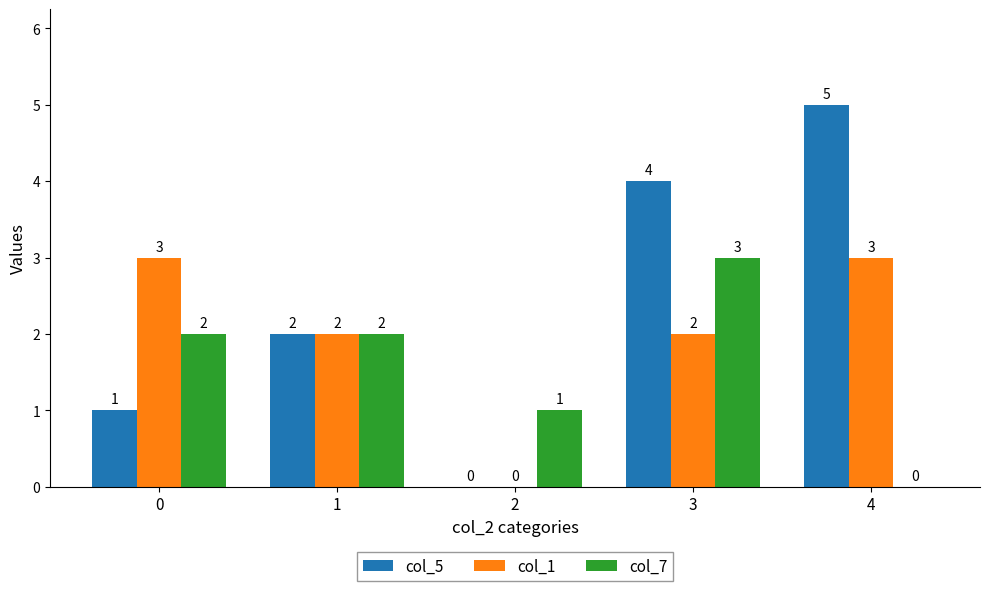

The col_1 series shows 1 at 3. True or false?

False